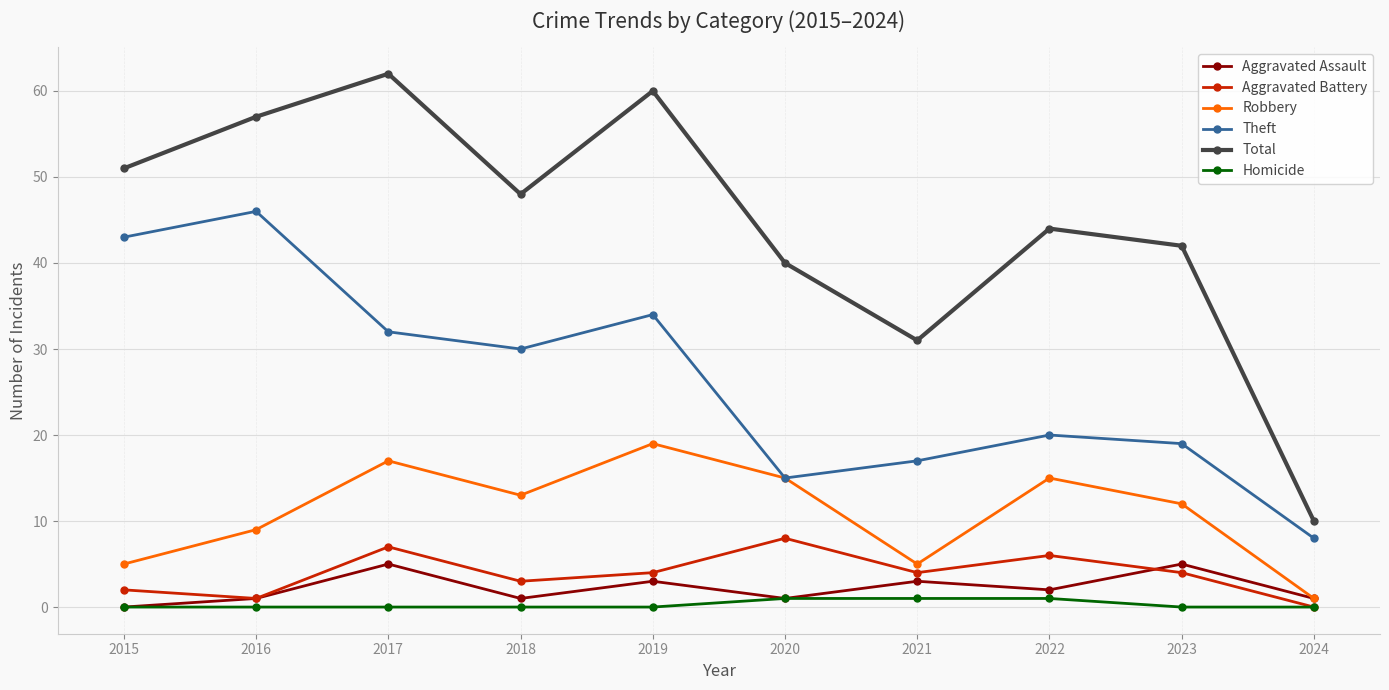

Read the Theft value at 2018, to the nearest 10.

30